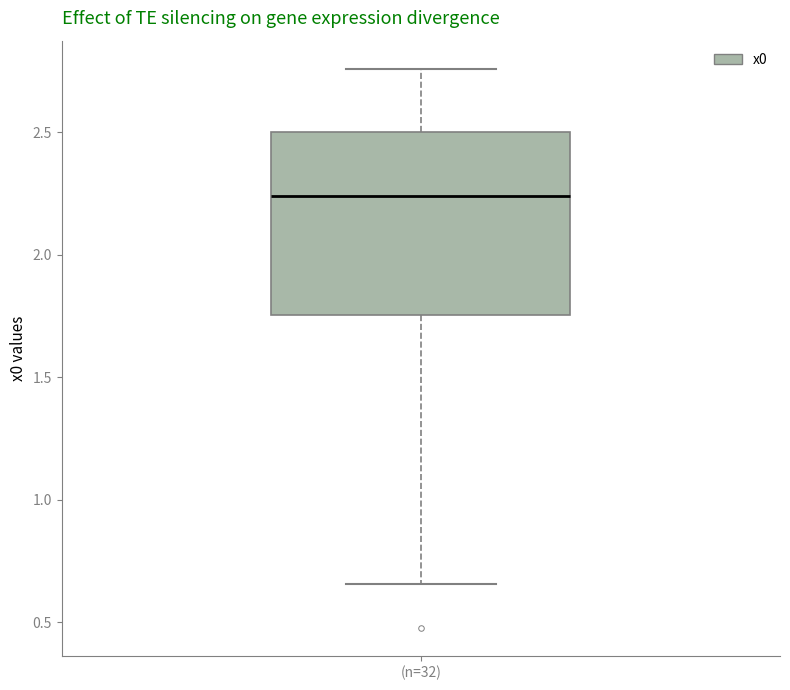

Where does the median line of the box for (n=32) sit on the y-axis? The values are not printed on the chart, so give them approximately, as read against the axis.

2.25